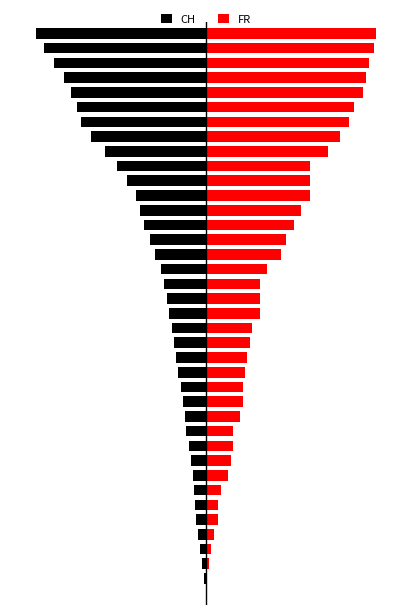

Rank the series by their maximum value, from lowest to highest.

CH, FR